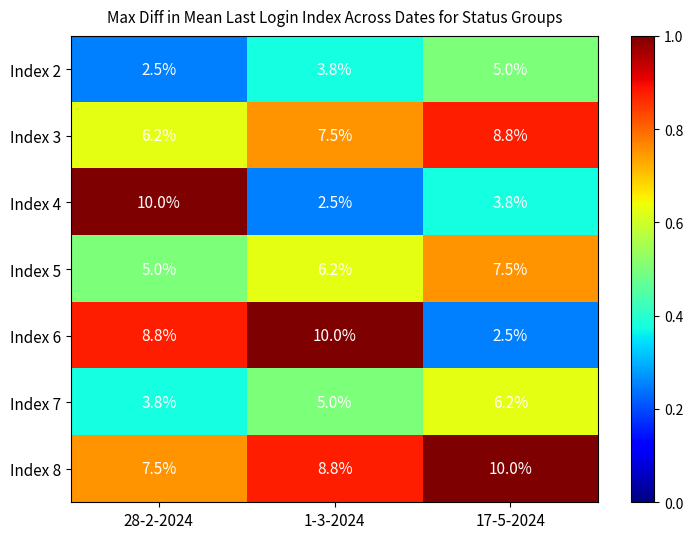

Reading right to left, transcribe all the data shown in this chart.

Index 2: 5.0	3.8	2.5
Index 3: 8.8	7.5	6.2
Index 4: 3.8	2.5	10.0
Index 5: 7.5	6.2	5.0
Index 6: 2.5	10.0	8.8
Index 7: 6.2	5.0	3.8
Index 8: 10.0	8.8	7.5